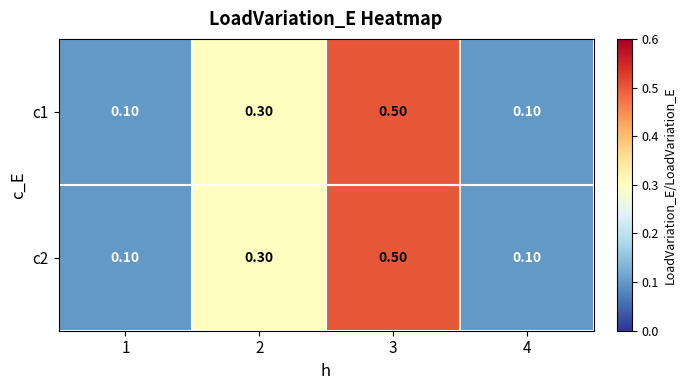

What is the greatest value displayed?

0.5